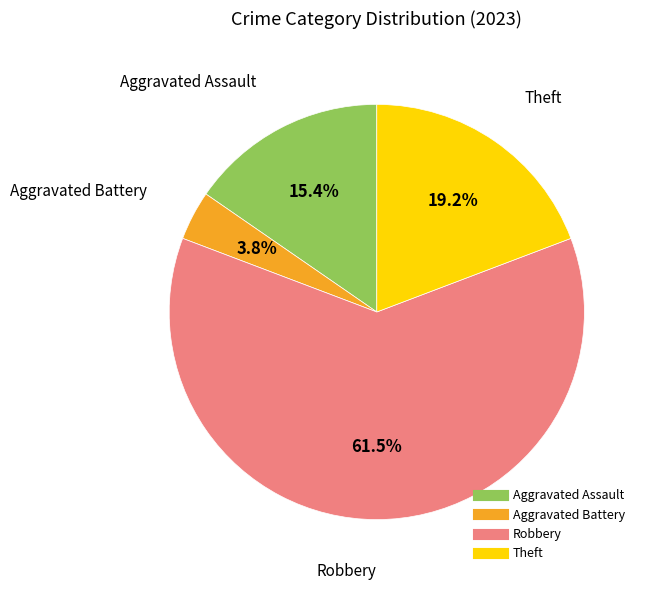

What is the smallest slice in the pie chart?

Aggravated Battery